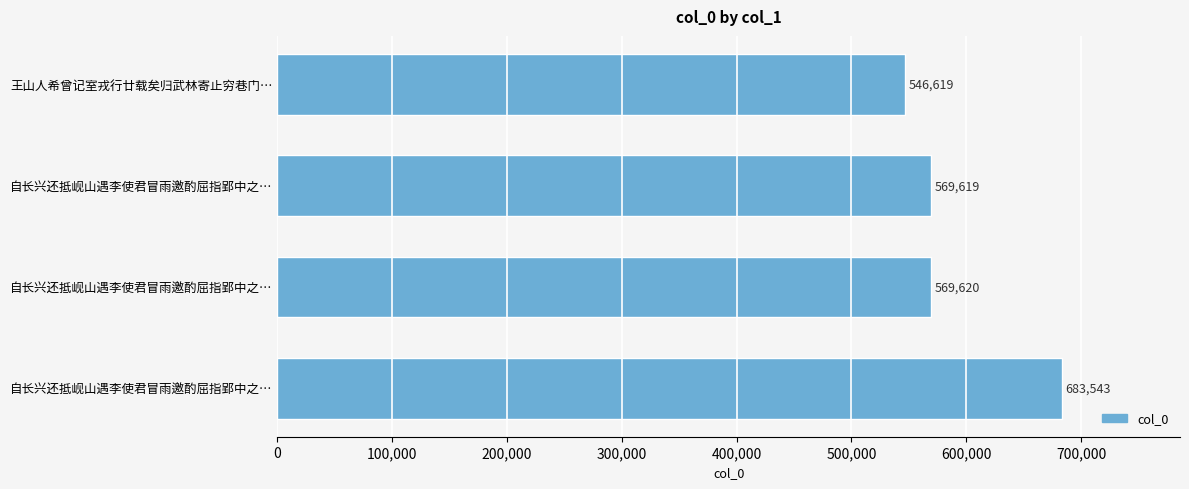

What is the greatest value displayed?

683543